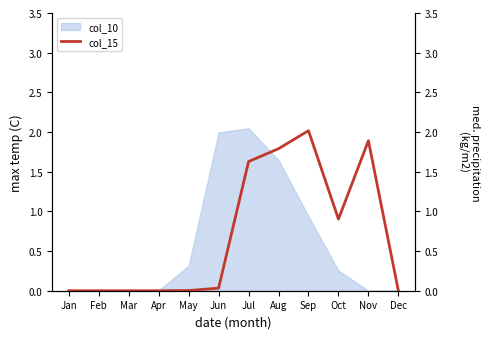

Where is col_10 nearest to the value 1?

Sep